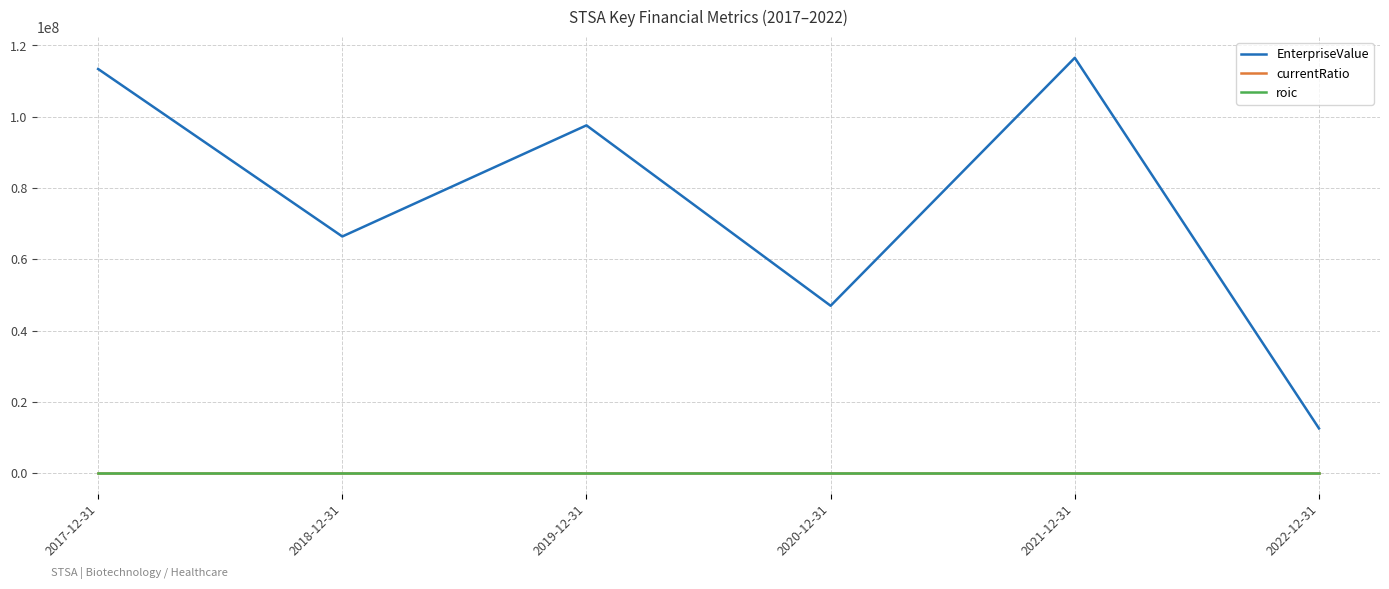

The EnterpriseValue series shows 116529737.0 at 2021-12-31. True or false?

True